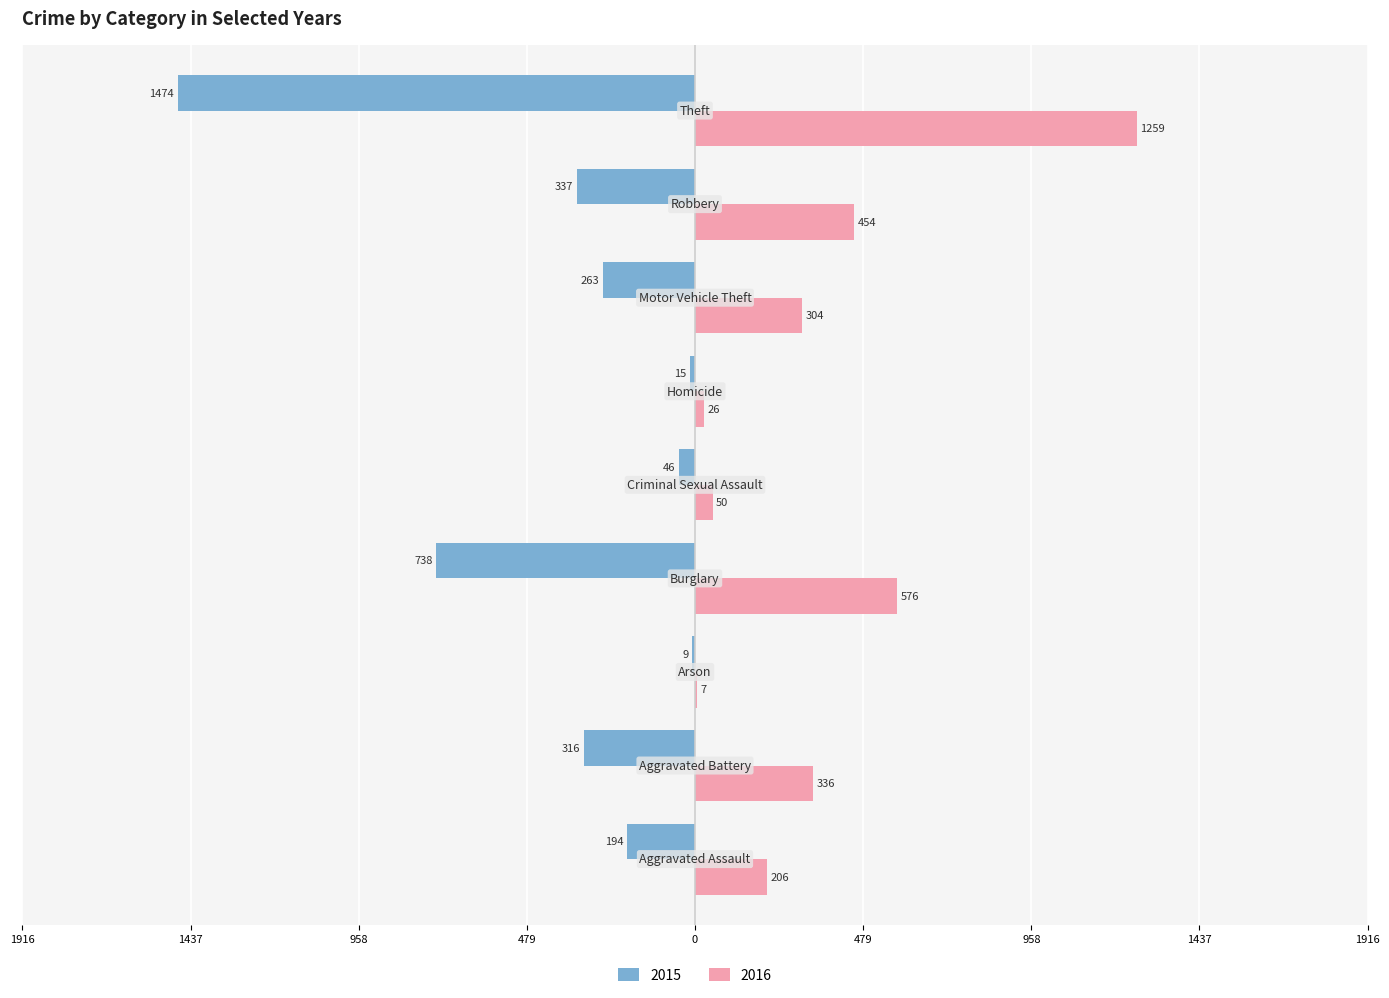

What are all the series names shown in the legend?

2015, 2016